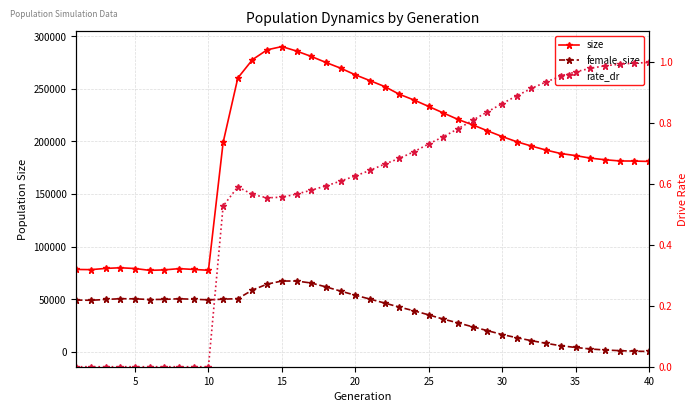

What is the difference between the second highest and minimum values in the rate_dr series?

1.0